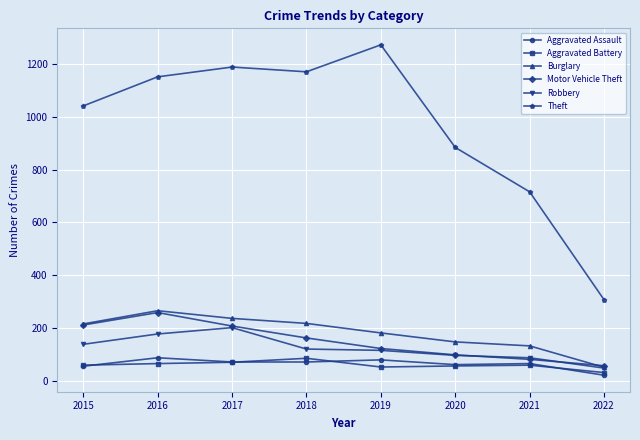

How many interior local peaks does the Motor Vehicle Theft series have?

1